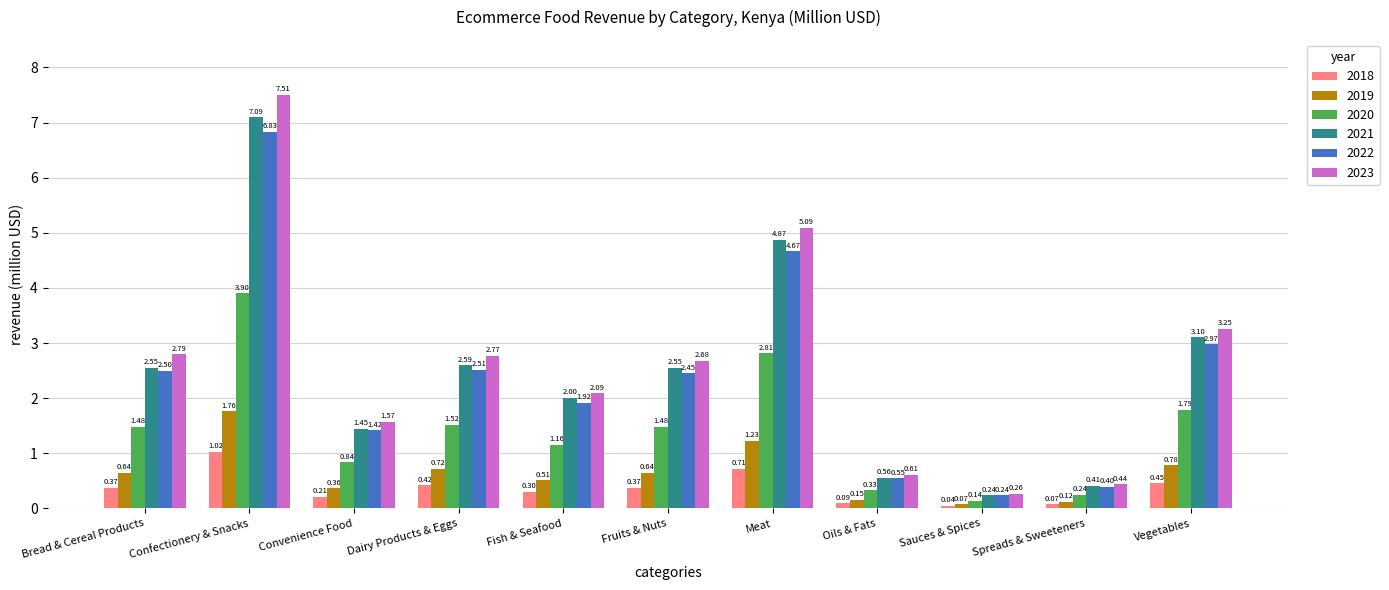

List the series in order of their peak value, highest first.

2023, 2021, 2022, 2020, 2019, 2018